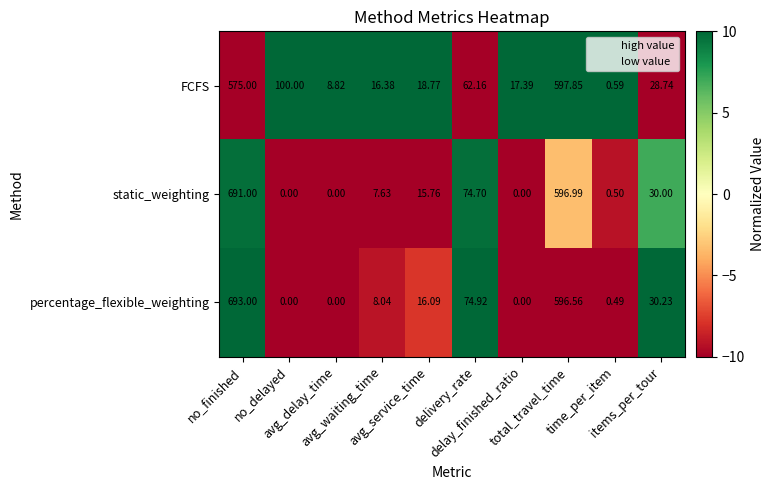

List the series in order of their peak value, highest first.

percentage_flexible_weighting, static_weighting, FCFS